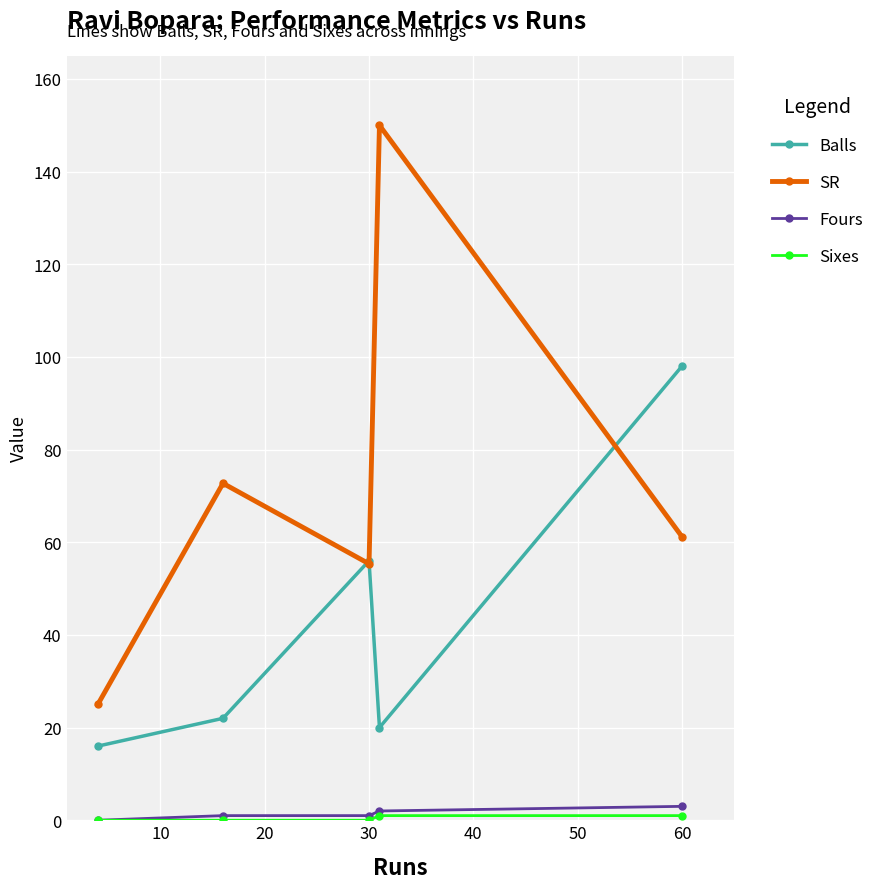

Which series has the widest spread of values?

SR